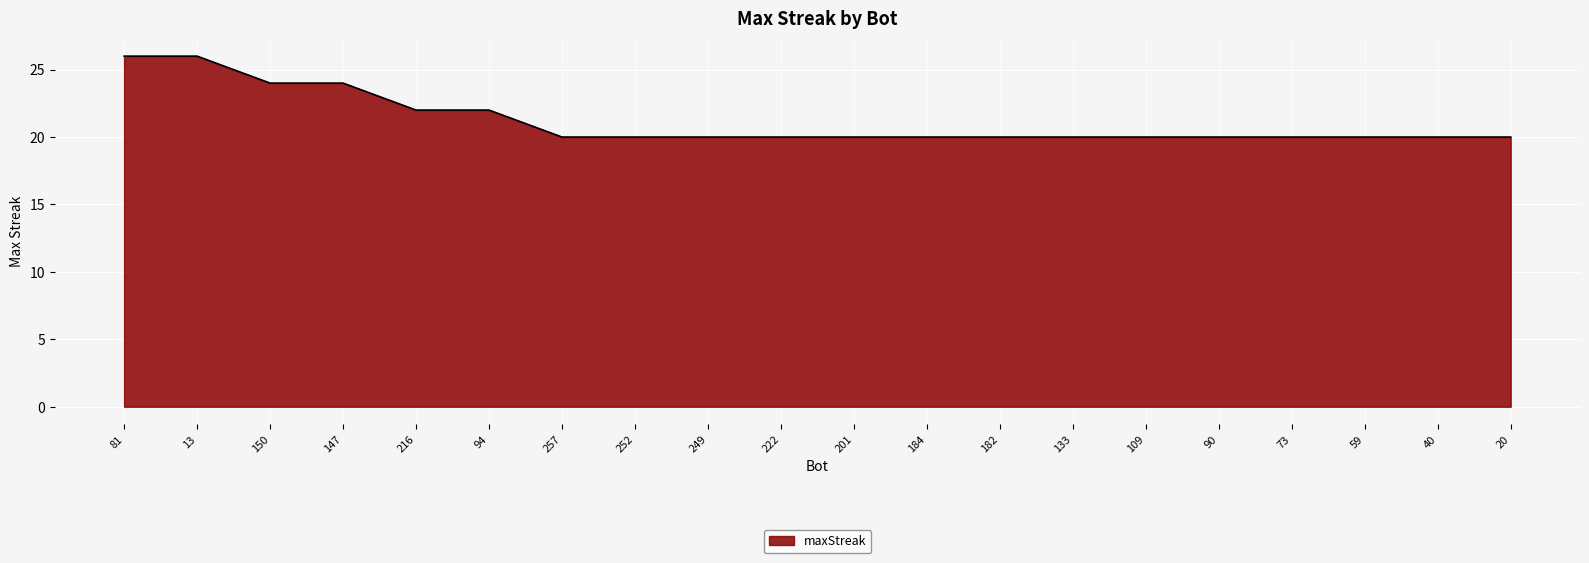

What is the minimum value shown in the chart?

20